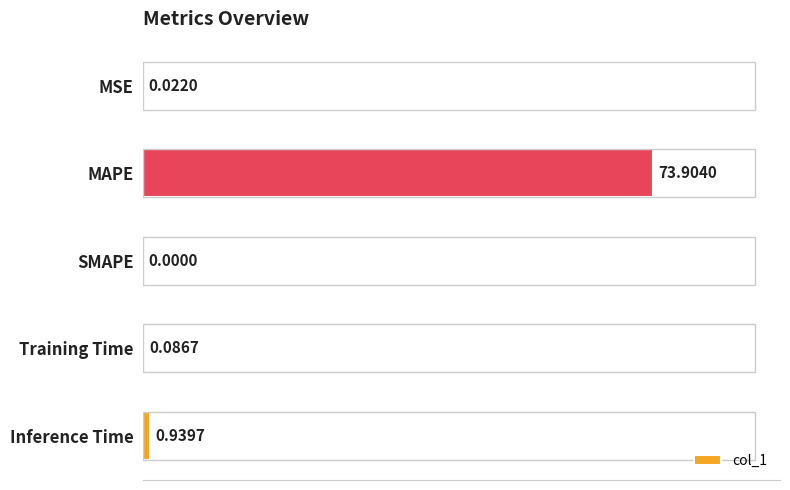

What is the sum of all values?

75.0